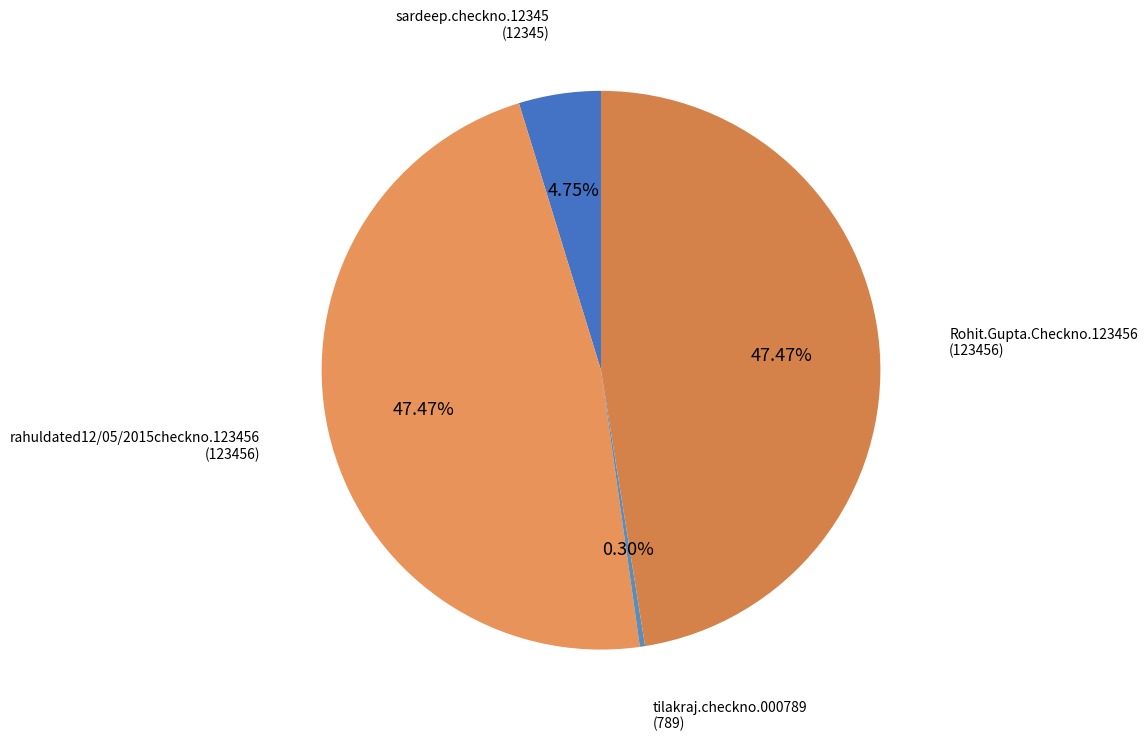

Combined, do sardeep.checkno.12345 and rahuldated12/05/2015checkno.123456 account for over 50%?

Yes